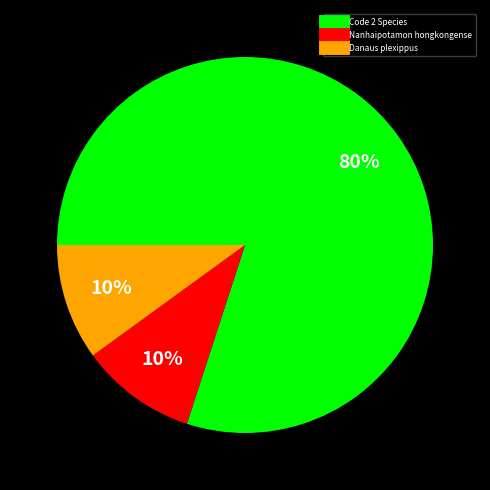

Does any single category account for the majority?

Yes